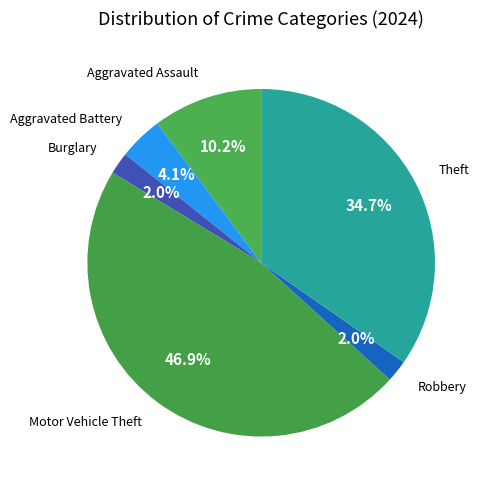

What percentage is NOT represented by Aggravated Assault?

89.8%